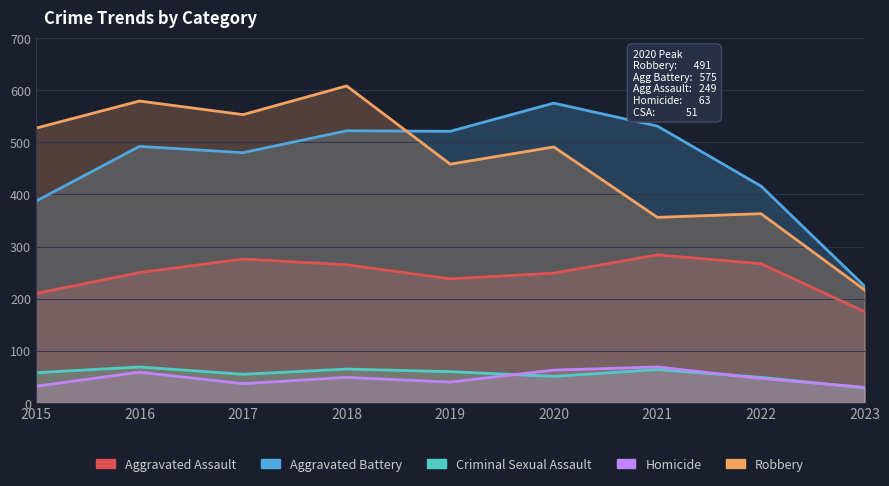

What is the value of the Robbery point at the 6th from the left?

491